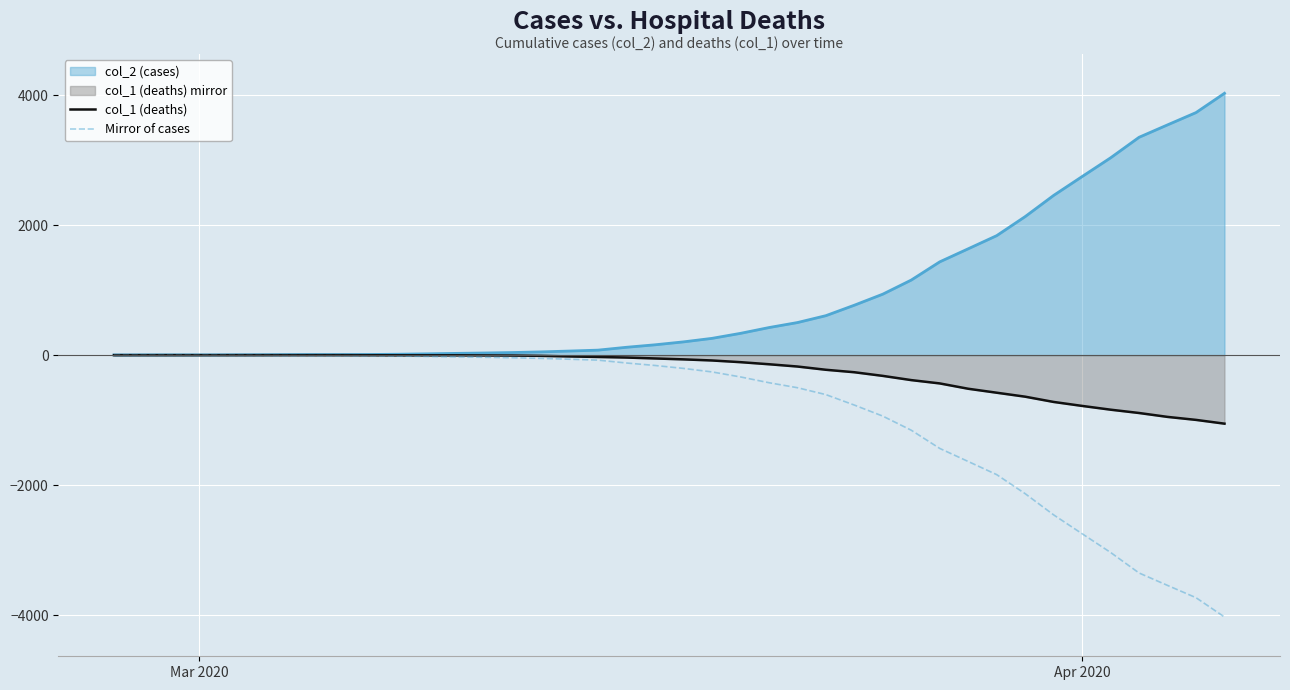

True or false: Mirror of cases has more than 1 interior local peaks.

False